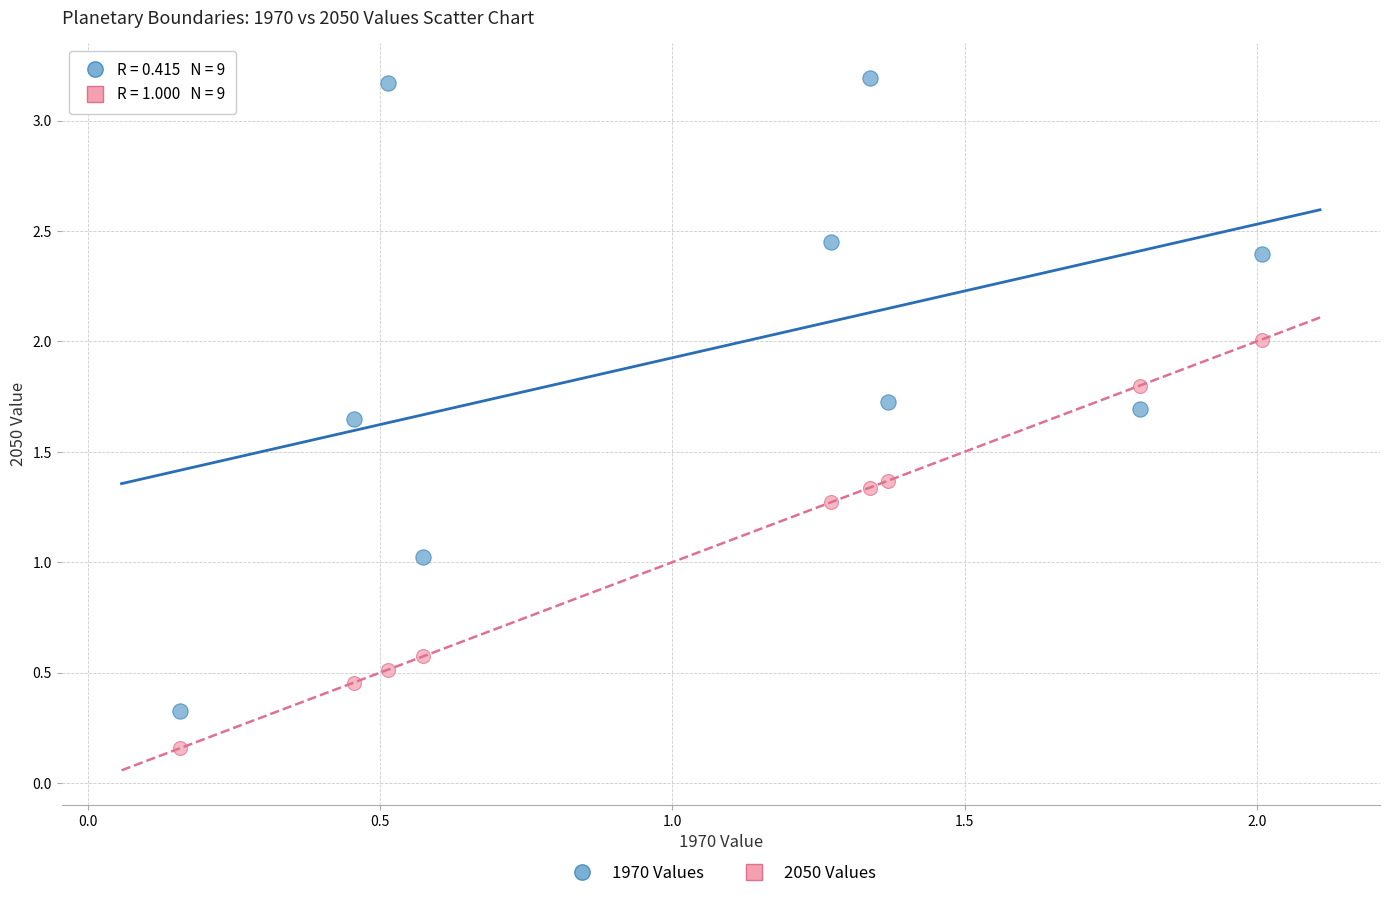

Across all data points, what is the range of X values (max minus min)?

1.9